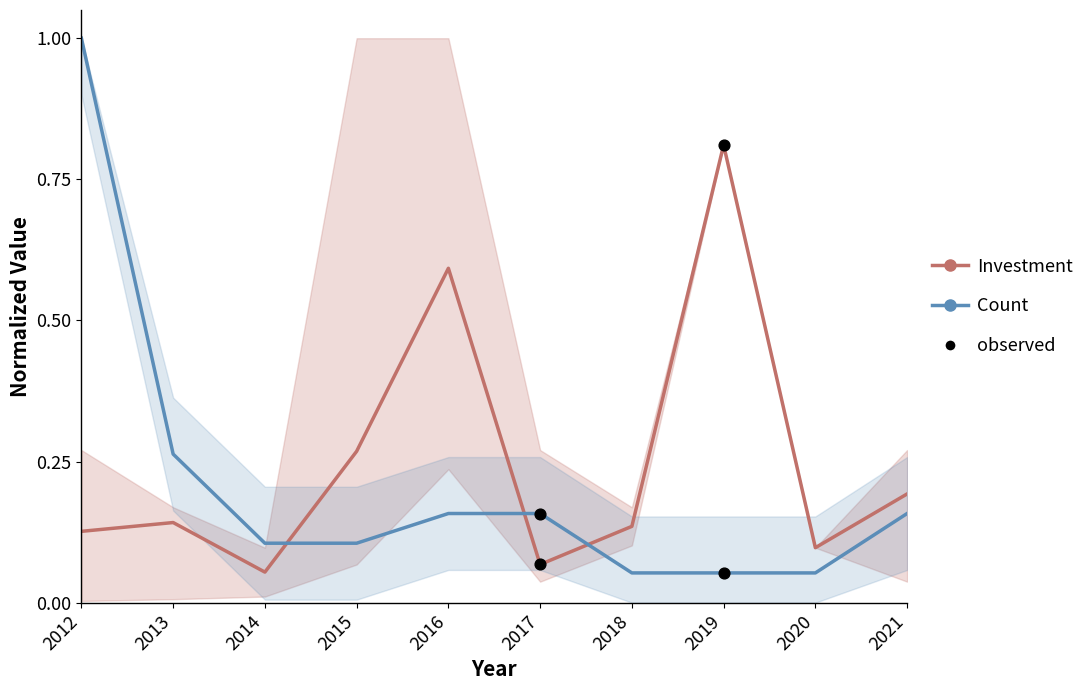

Which series has the largest total across all categories?

investment_mean